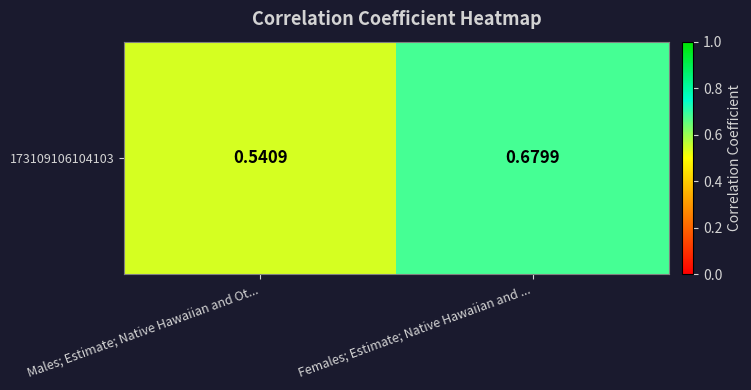

Reading left to right, transcribe all the data shown in this chart.

Males; Estimate; Native Hawaiian and Ot...=0.5	Females; Estimate; Native Hawaiian and ...=0.7